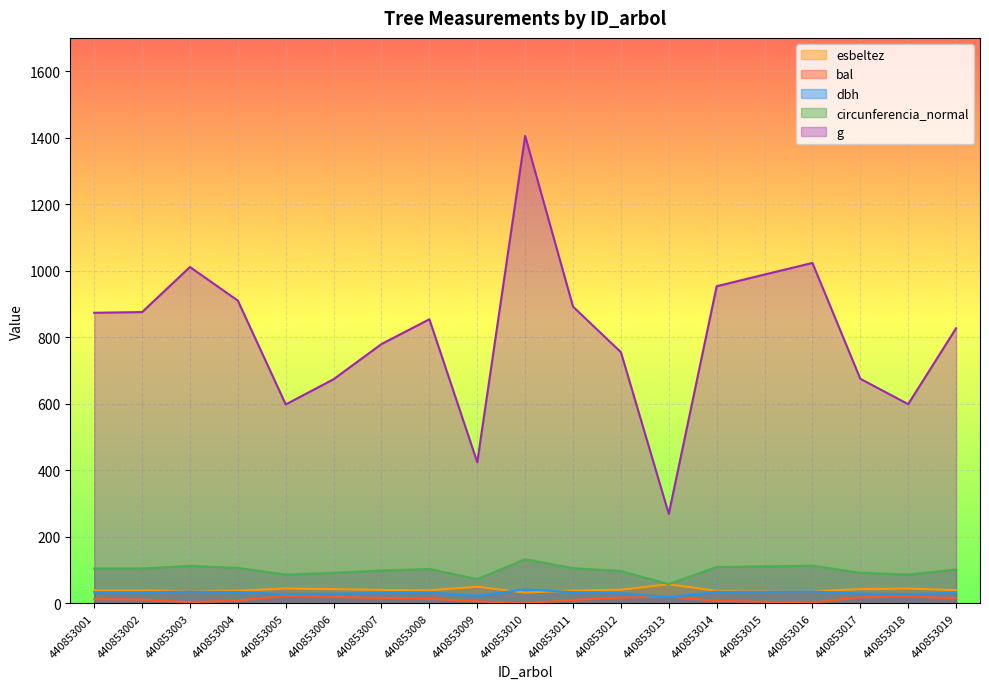

Reading right to left, what are all the values shown in this chart?

dbh: 32.5	27.6	29.3	36.1	35.5	34.8	18.5	31.0	33.7	42.3	23.2	33.0	31.5	29.3	27.6	34.0	35.9	33.4	33.4
g: 827.1	599.0	675.2	1023.5	988.6	953.4	269.0	755.3	892.1	1405.3	424.3	854.1	779.7	674.0	598.1	910.1	1011.2	875.7	873.7
bal: 15.2	21.3	18.5	2.0	4.9	7.6	20.4	17.5	10.2	0.0	6.3	14.0	16.4	19.5	22.1	9.0	3.4	11.5	12.8
circunferencia_normal: 102.0	86.8	92.1	113.4	111.5	109.5	58.1	97.4	105.9	132.9	73.0	103.6	99.0	92.0	86.7	106.9	112.7	104.9	104.8
esbeltez: 39.8	44.7	42.8	36.7	37.2	37.7	57.5	41.1	38.7	32.4	50.2	39.3	40.6	42.9	44.7	38.4	36.9	38.9	39.0